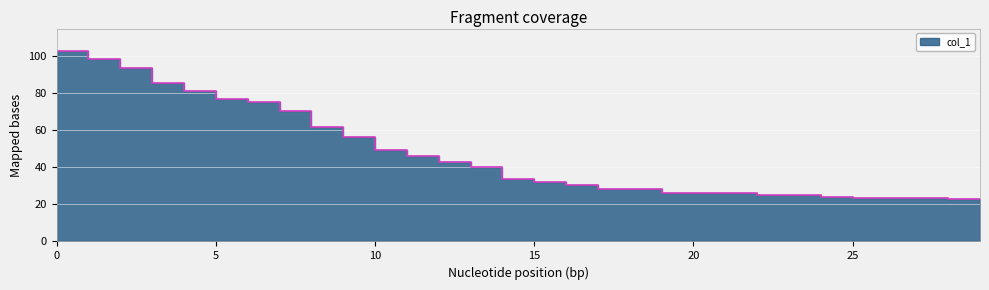

At which label is the value closest to 62?

8